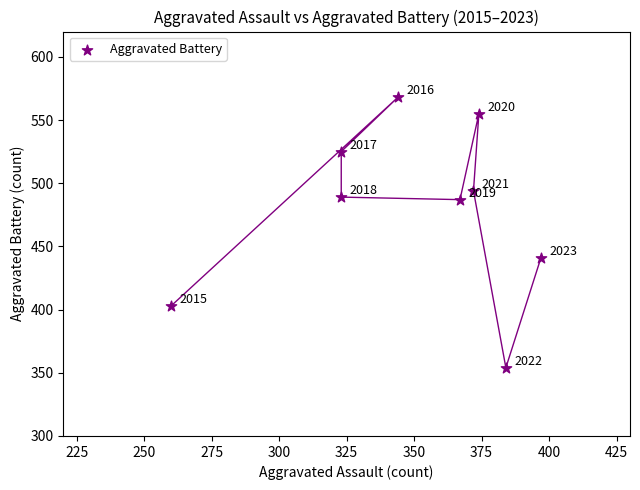

What is the range of X values (max minus min)?

137